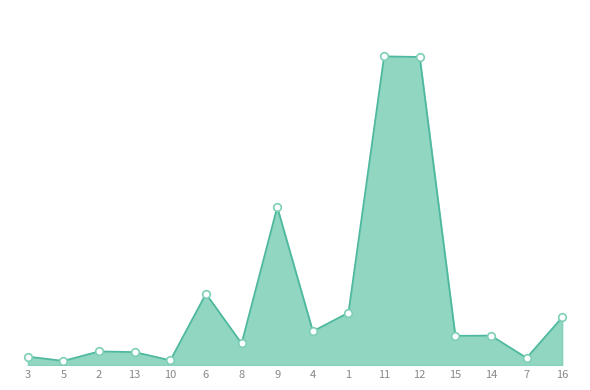

Between 4 and 2, which is larger?

4